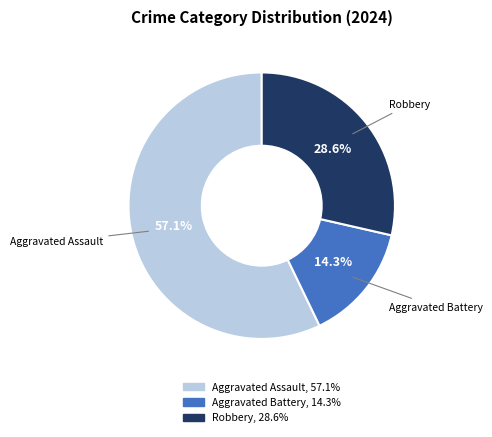

Which slice is the smallest?

Aggravated Battery